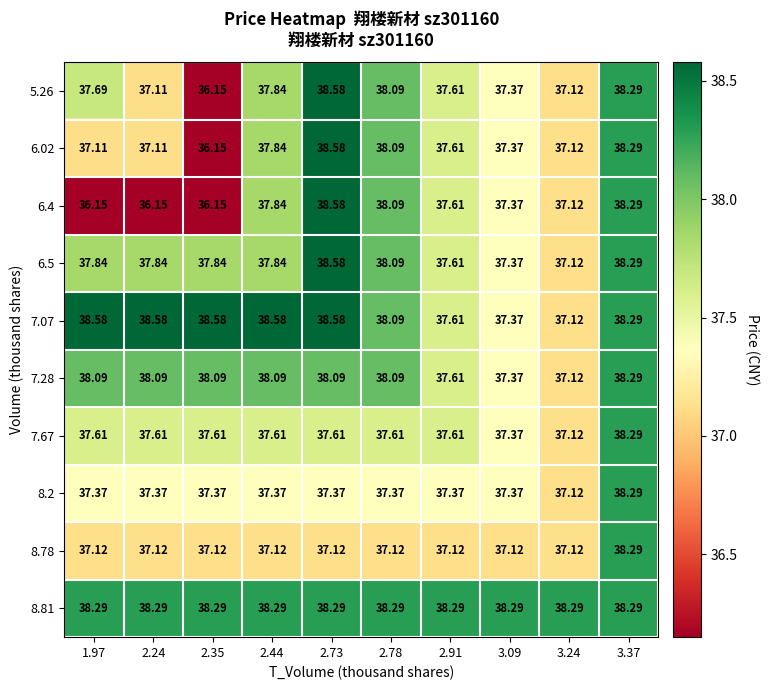

Is the value of 7.67 at 1.97 greater than the value of 8.81 at 2.73?

No